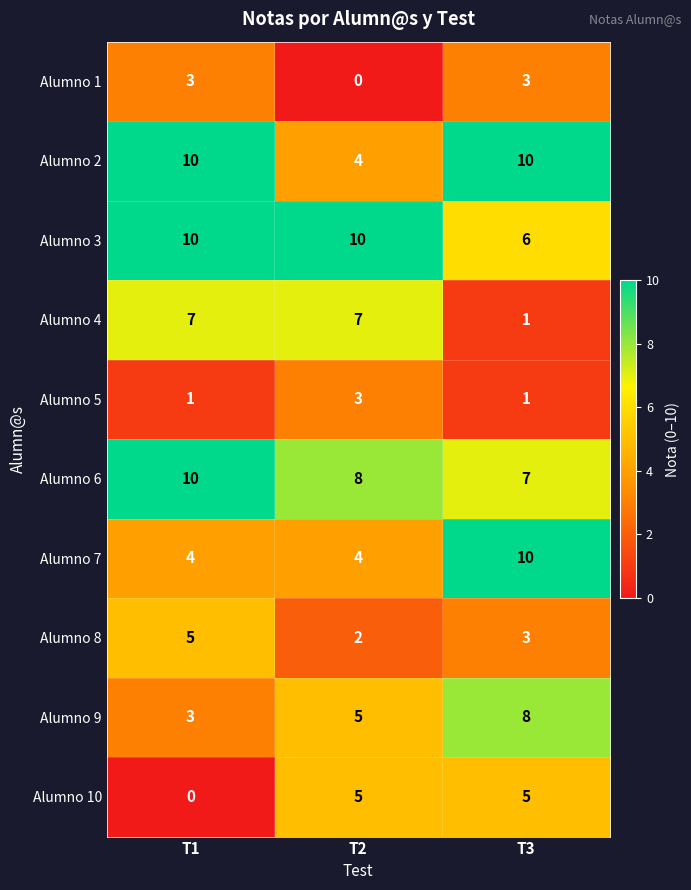

How many values in Alumno 10 are above zero?

2